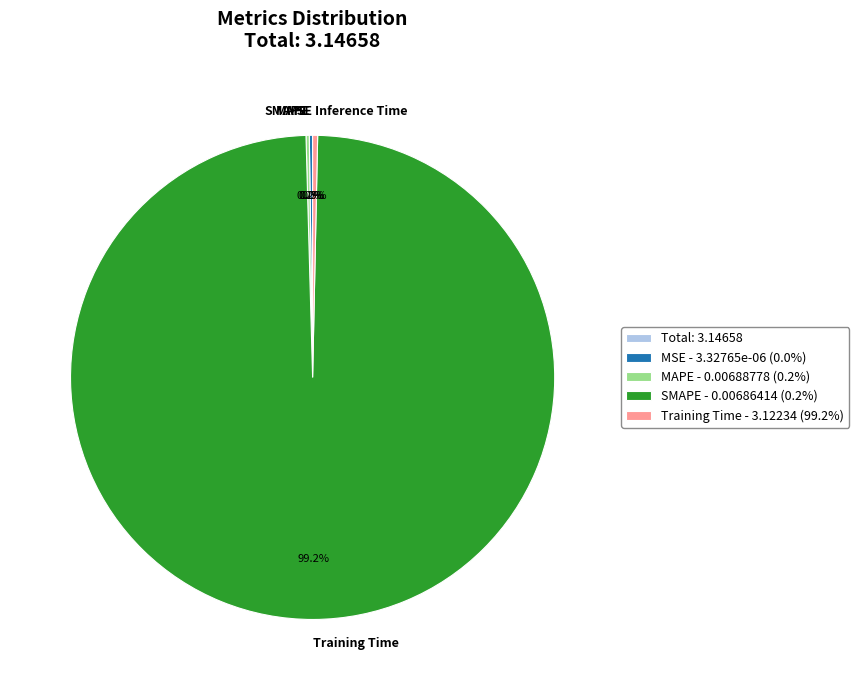

Is there a majority slice in this chart?

Yes